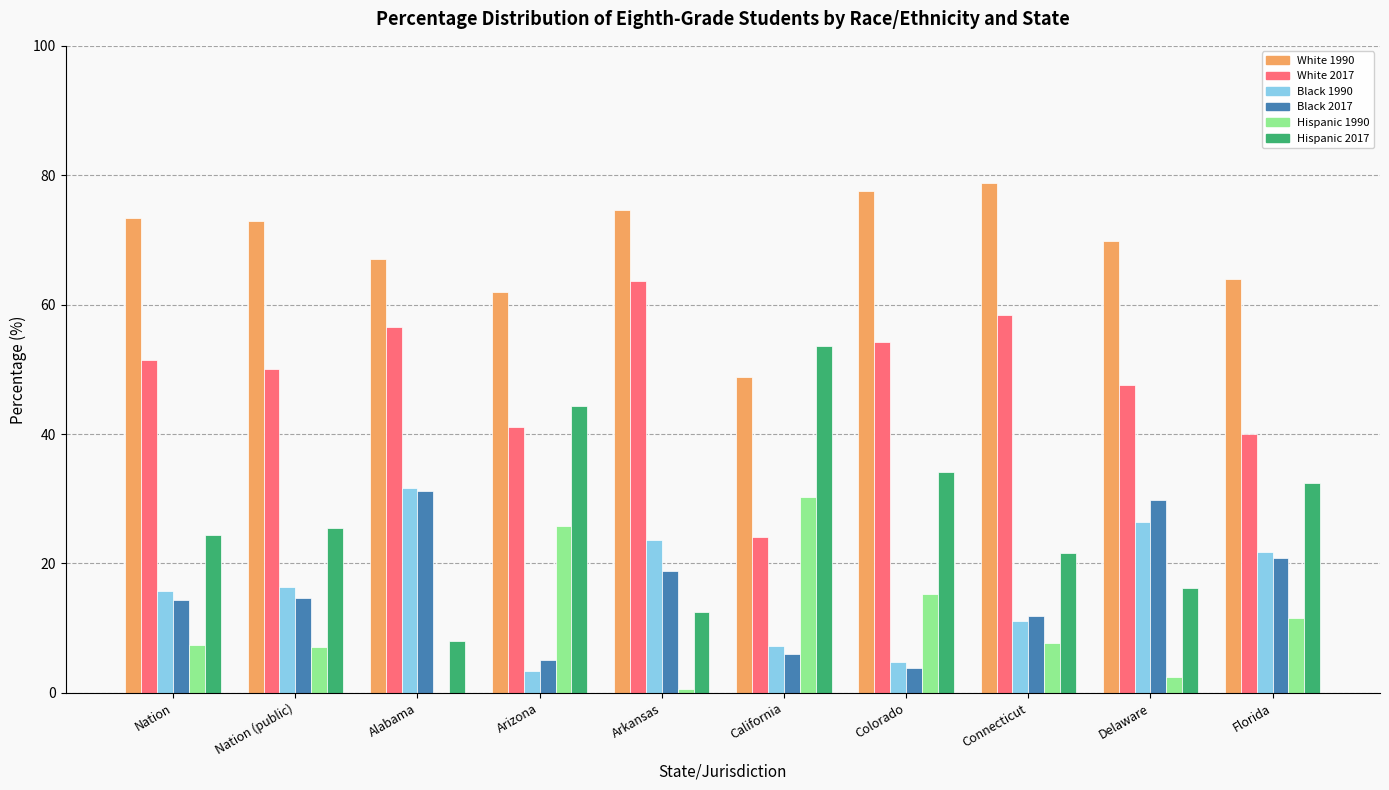

What is the total value across all series at Nation?

186.5